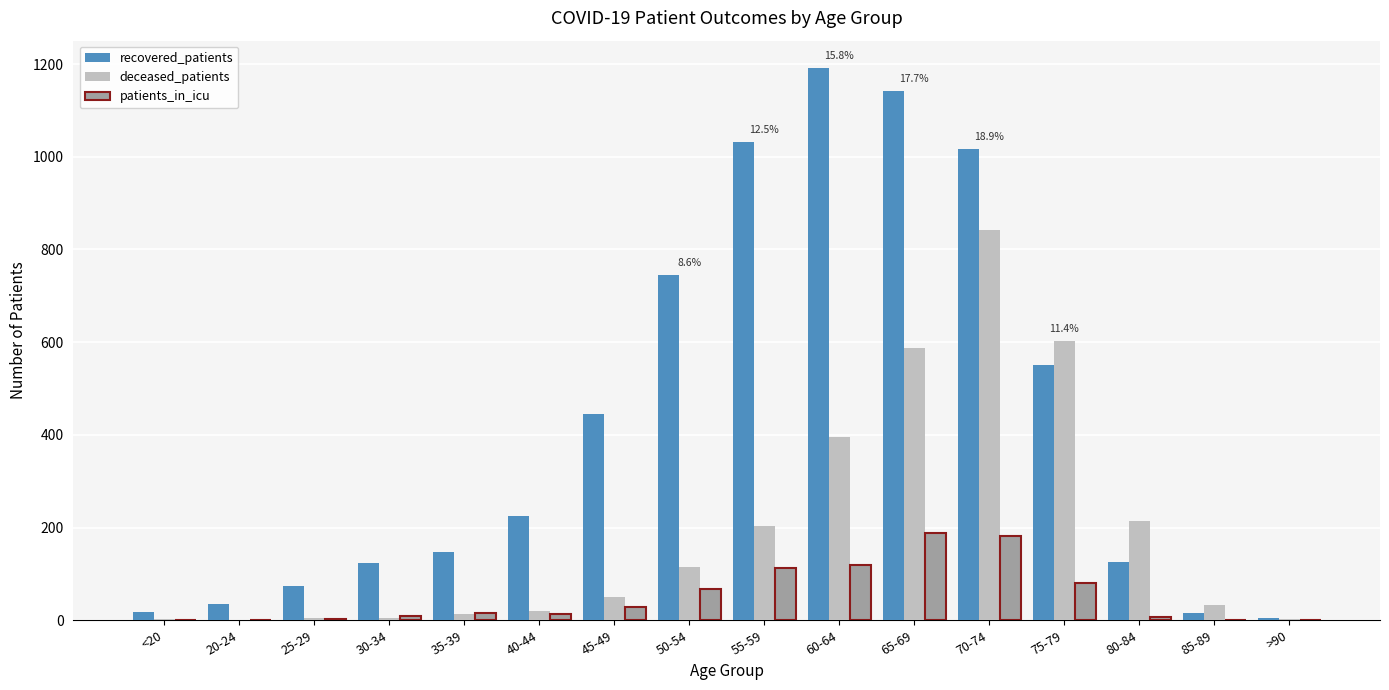

At which label does deceased_patients reach its peak?

70-74